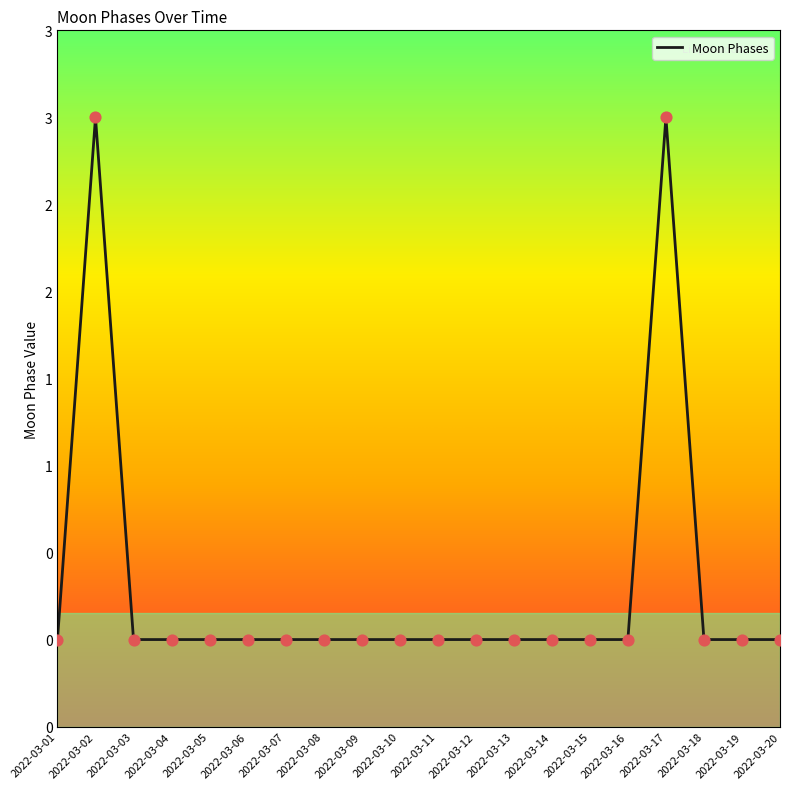

Does the chart have visible grid lines?

No